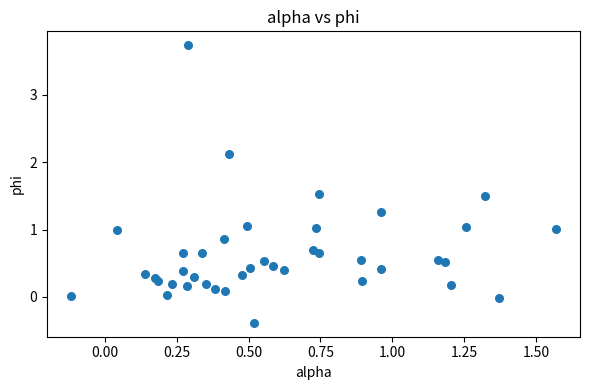

What is the range of X values (max minus min)?

1.7